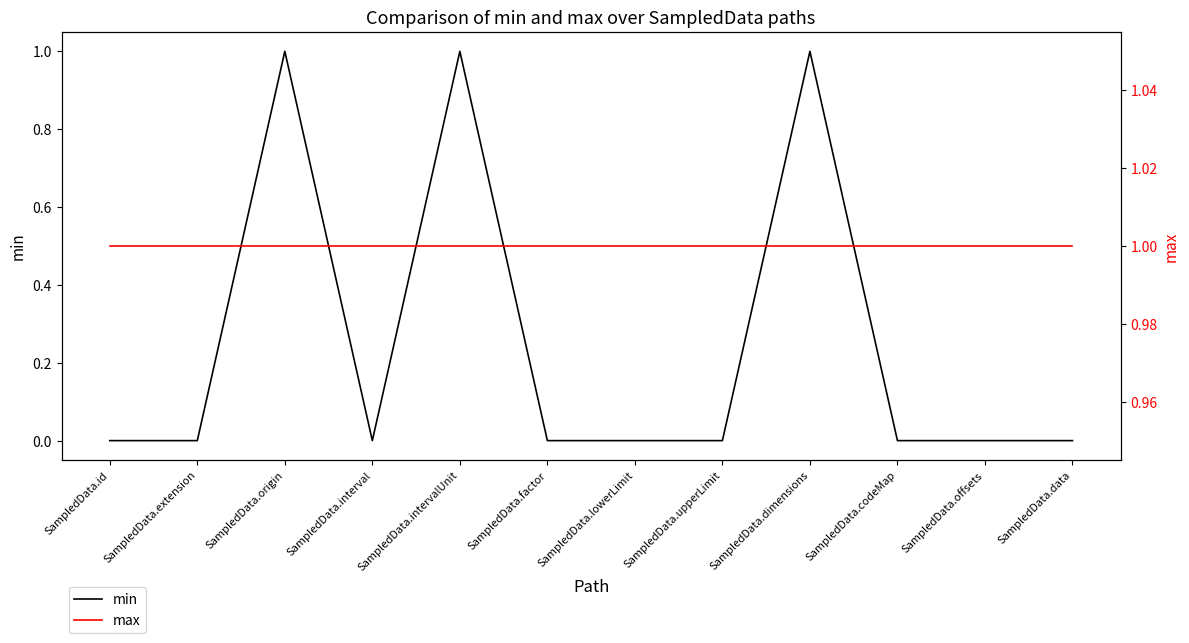

True or false: max has more than 0 points higher than both neighbors.

False